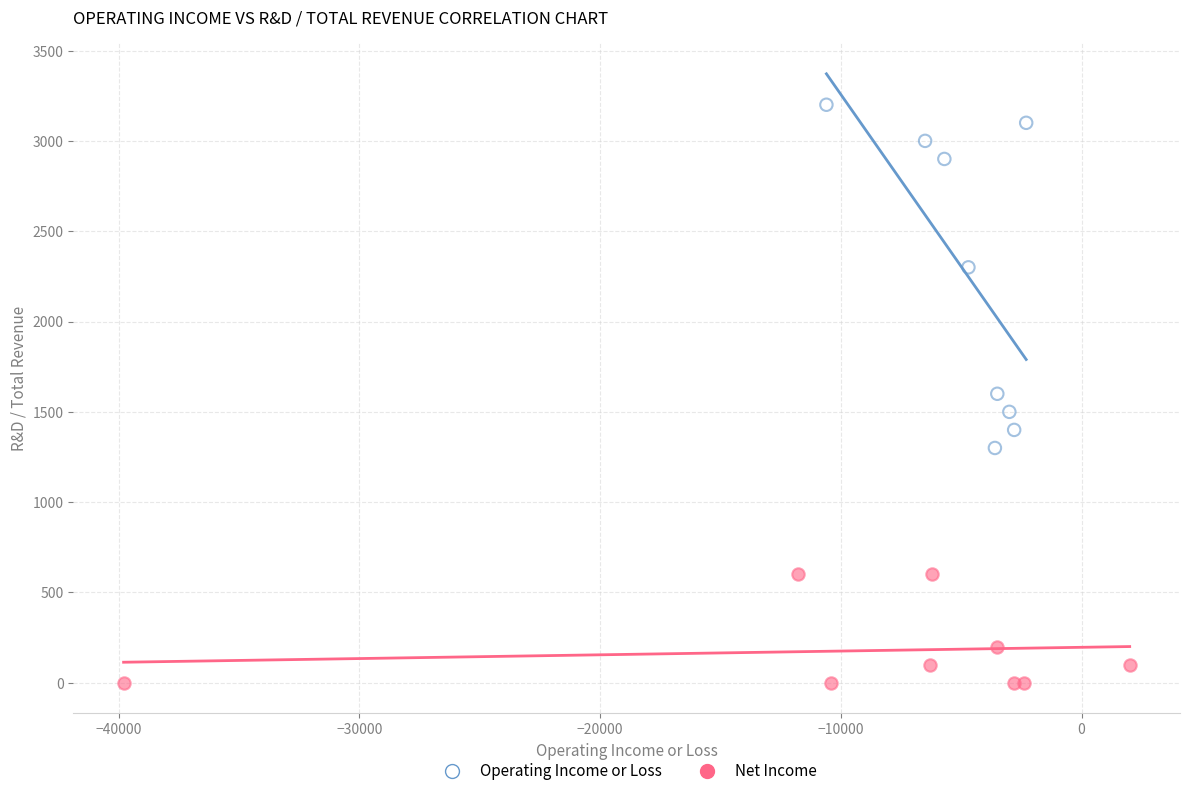

Which series has the widest spread of Y values?

Operating Income or Loss